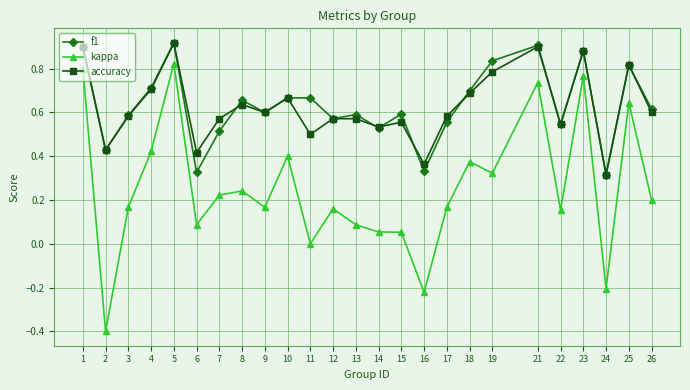

What is the difference between the second highest and second lowest values in the kappa series?

1.0